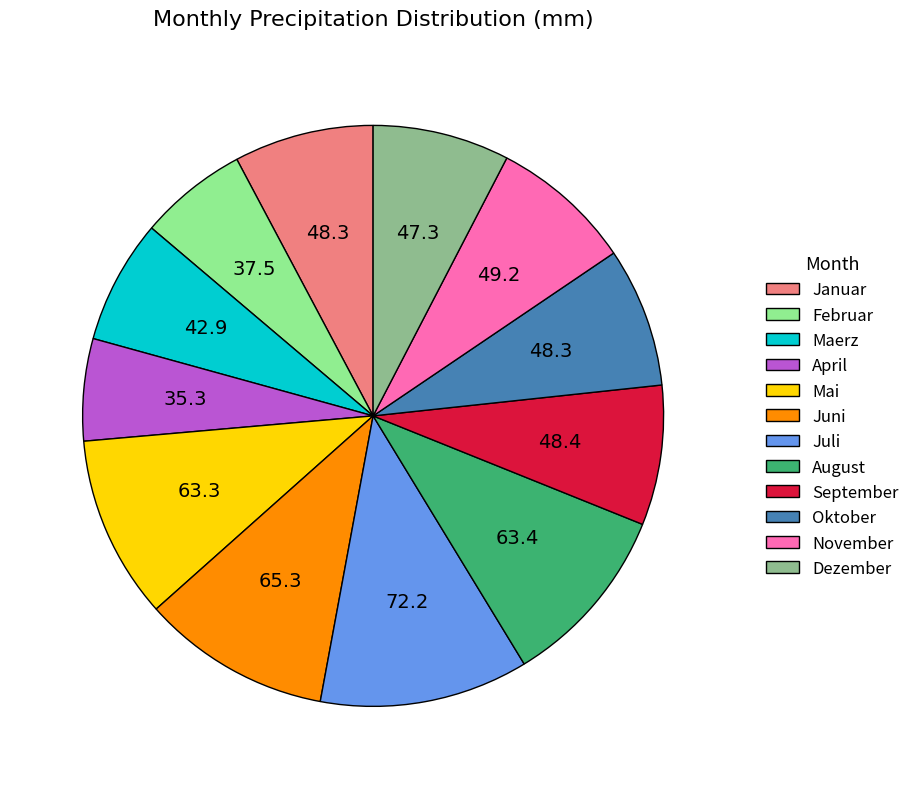

Count the number of slices in the pie.

12